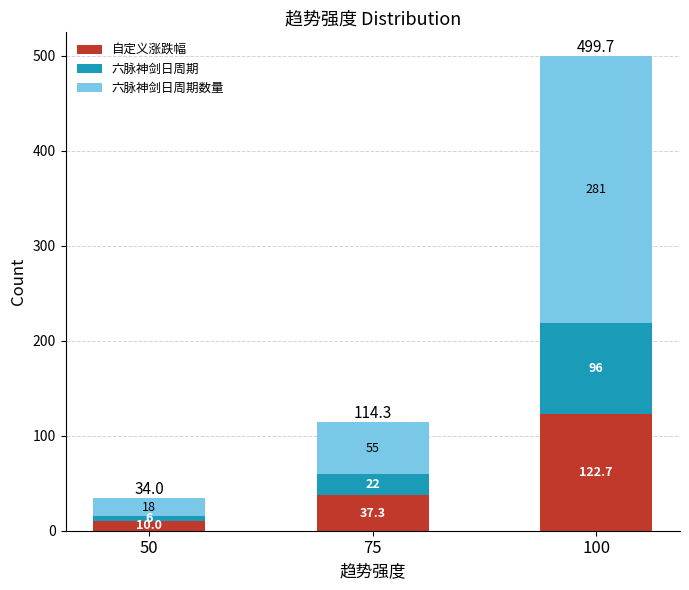

How many bars are there in total?

3